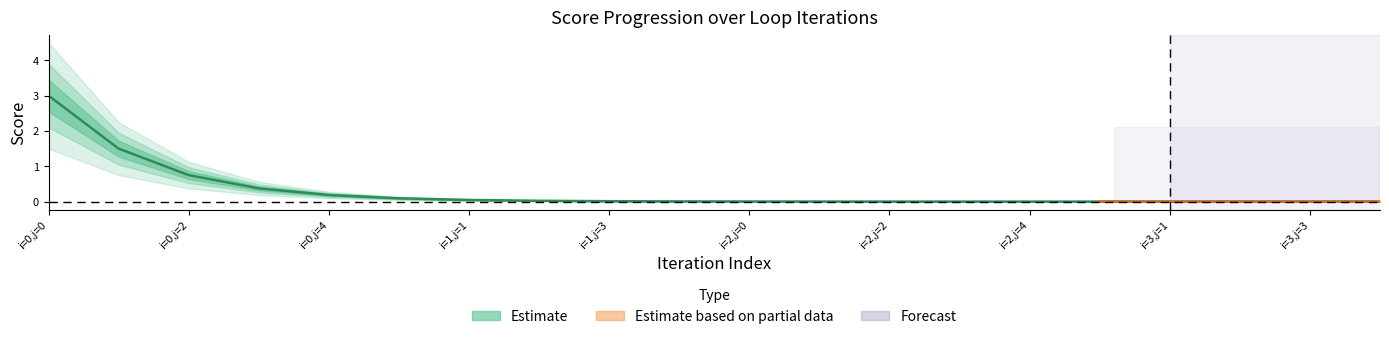

Reading left to right, transcribe all the data shown in this chart.

3.0	1.5	0.8	0.4	0.2	0.1	0.0	0.0	0.0	0.0	0.0	0.0	0.0	0.0	0.0	0.0	0.0	0.0	0.0	0.0